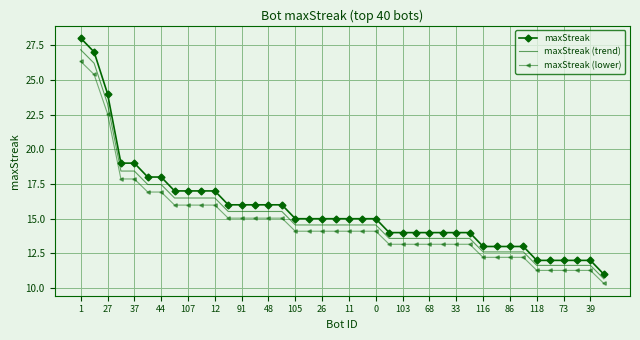

Rank the series by their maximum value, from lowest to highest.

maxStreak (lower), maxStreak (trend), maxStreak